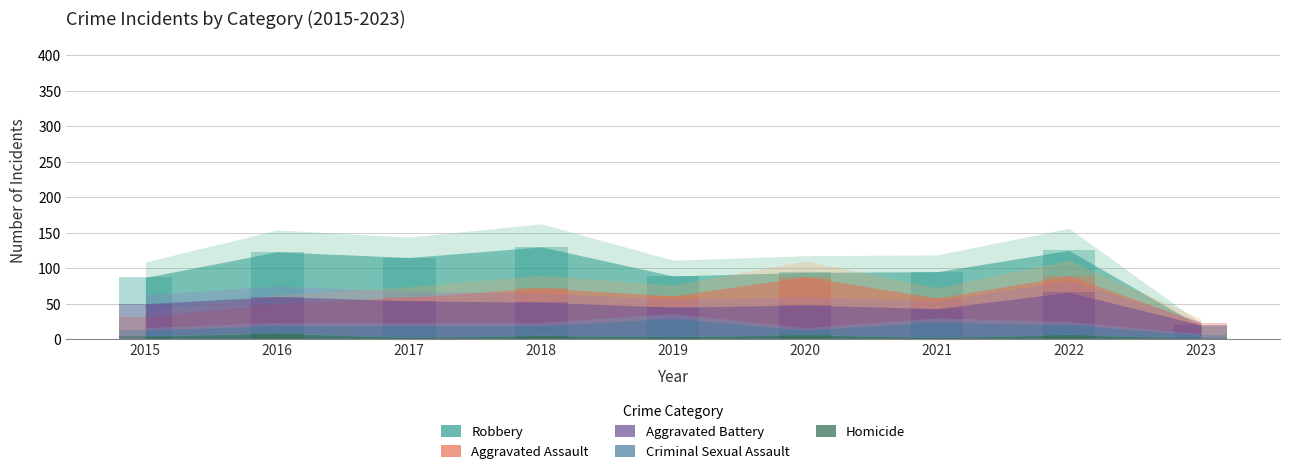

Is it true that Aggravated Assault equals 72 at 2018?

True